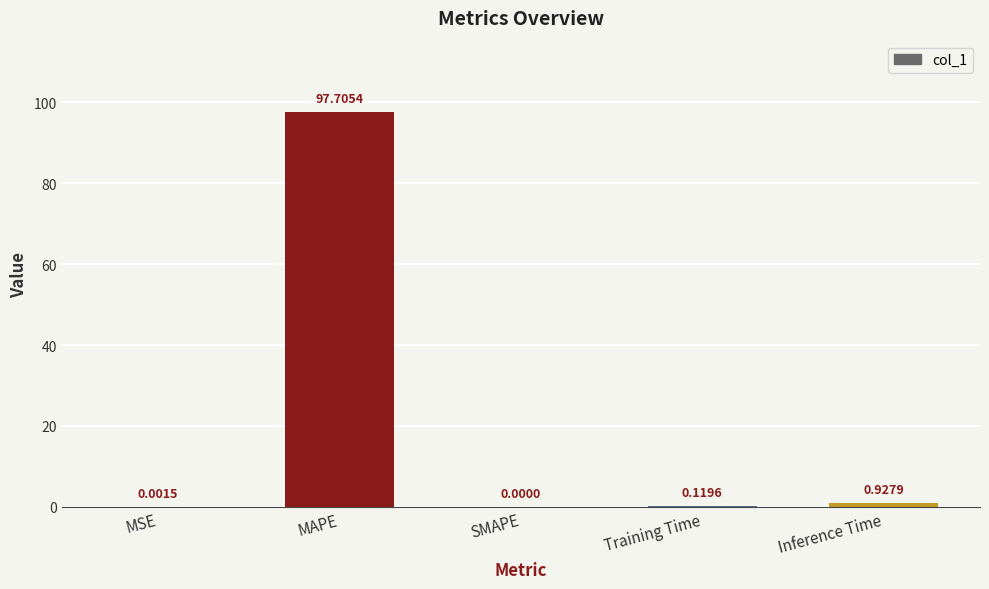

Count the number of categories in the chart.

5